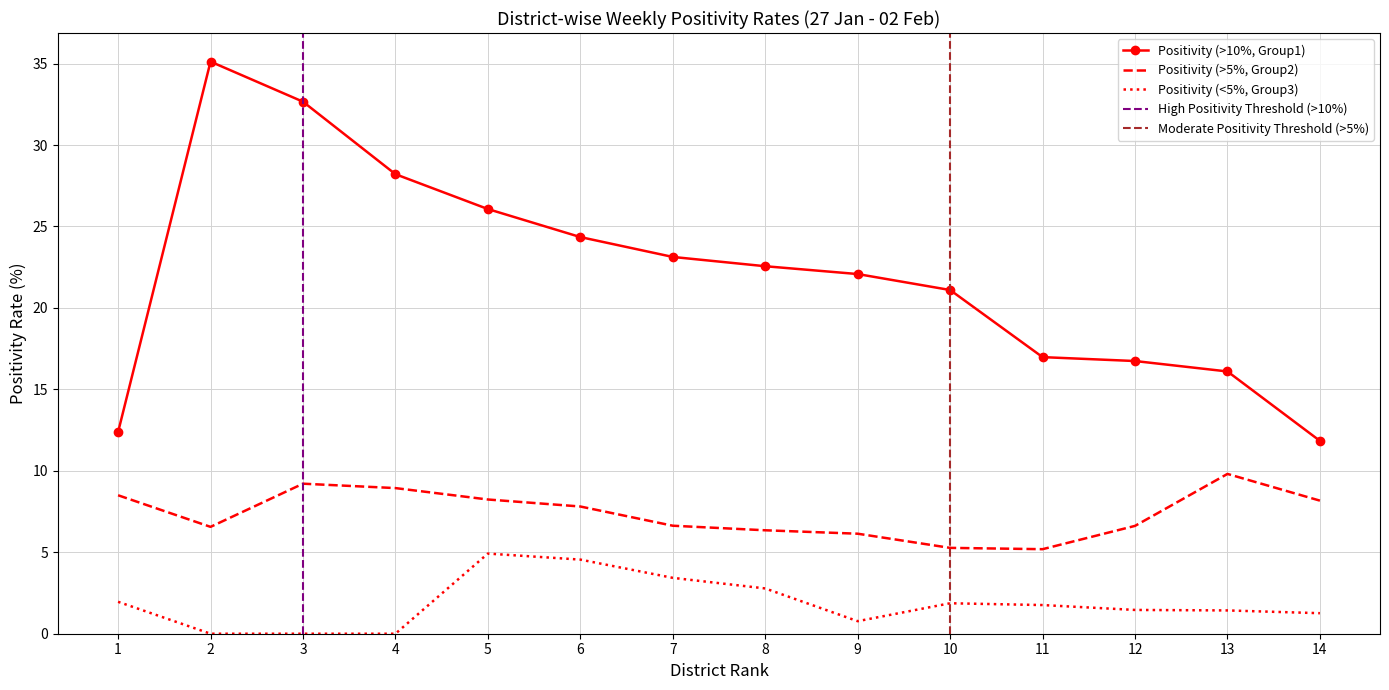

At which category does Positivity (<5%, Group3) reach its first local valley?

9